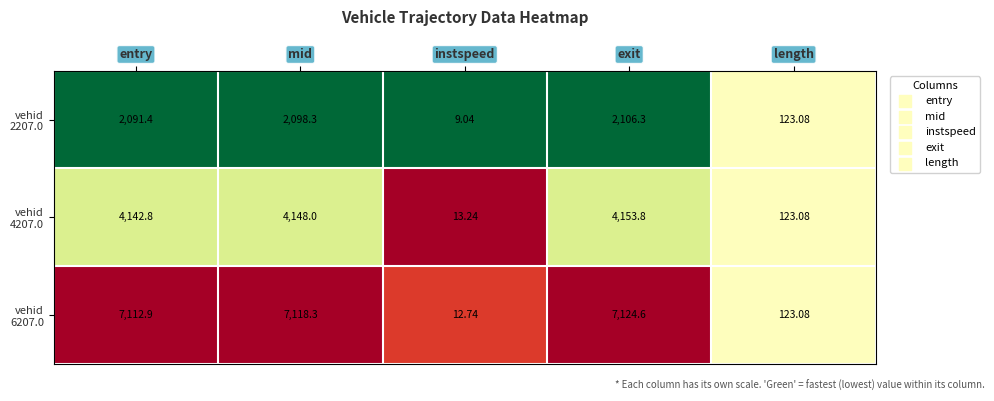

At which category does the chart reach its minimum across all series?

instspeed